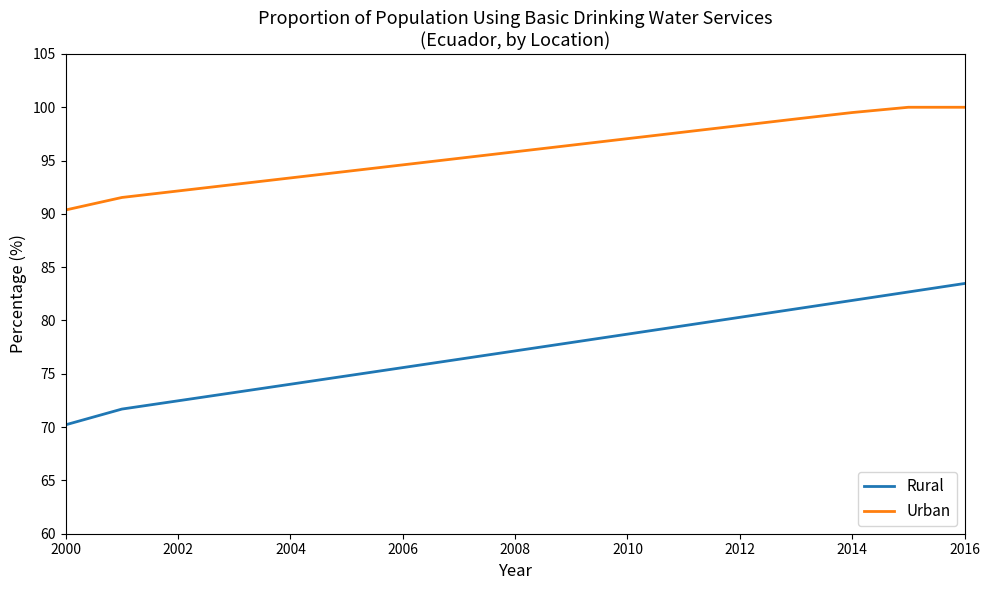

Which series has the largest total across all categories?

Urban